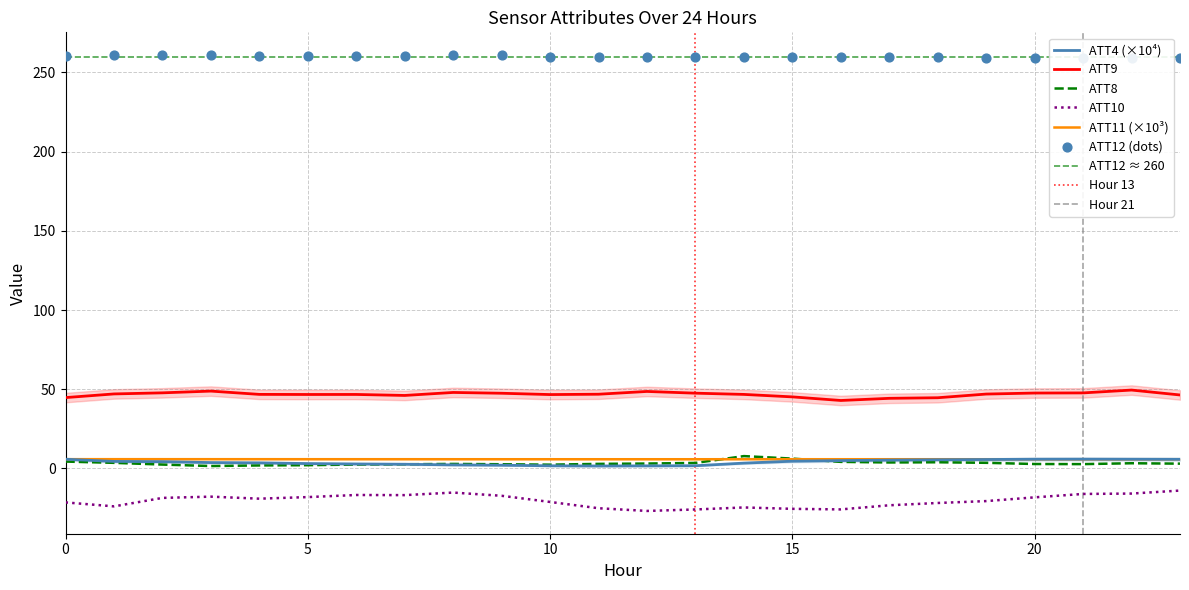

At which category is the sum across all series the highest?

22